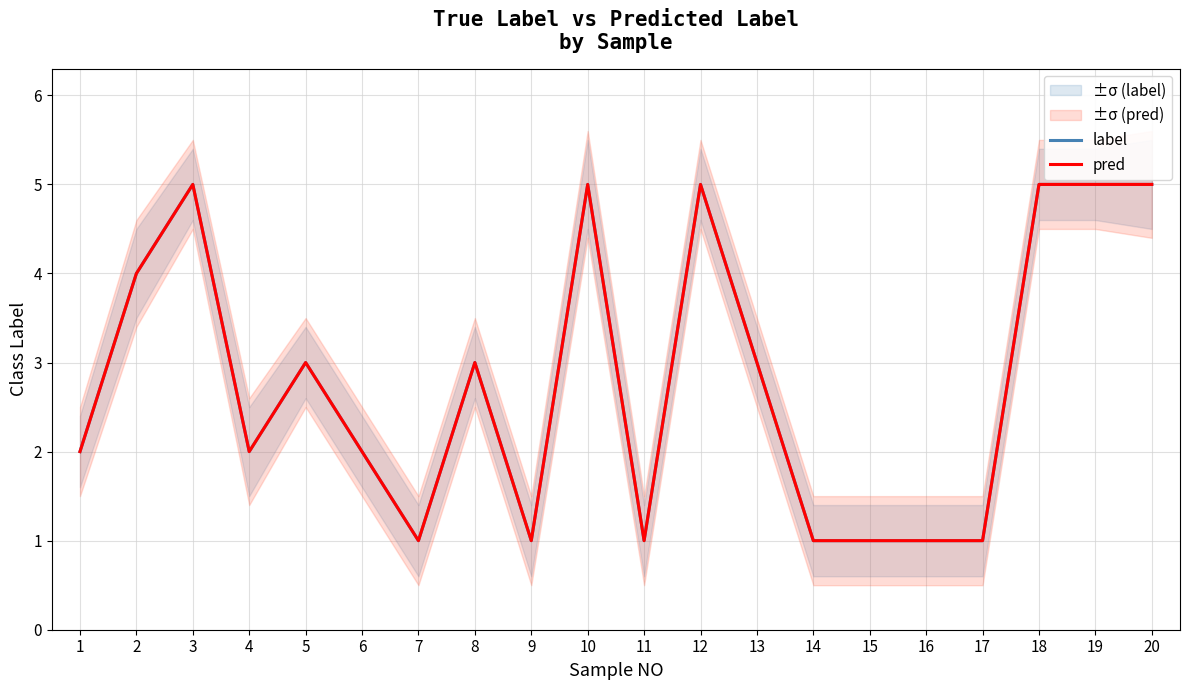

What is the sum of the label values at 19 and 3?

10